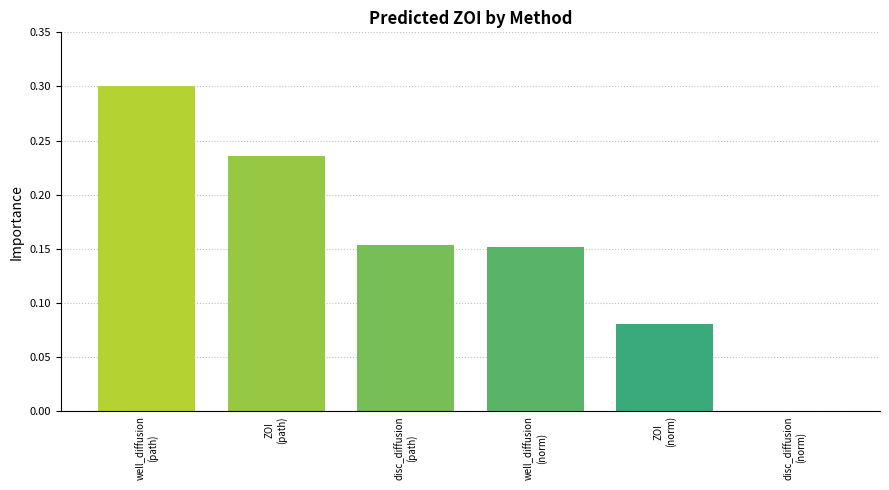

What is the greatest value displayed?

0.3